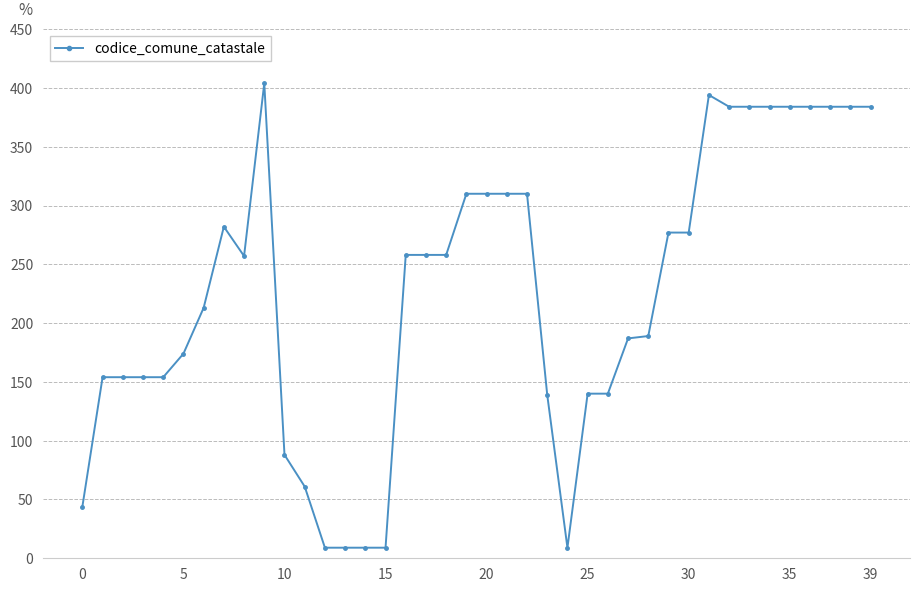

True or false: the data has more than 0 interior local peaks.

True